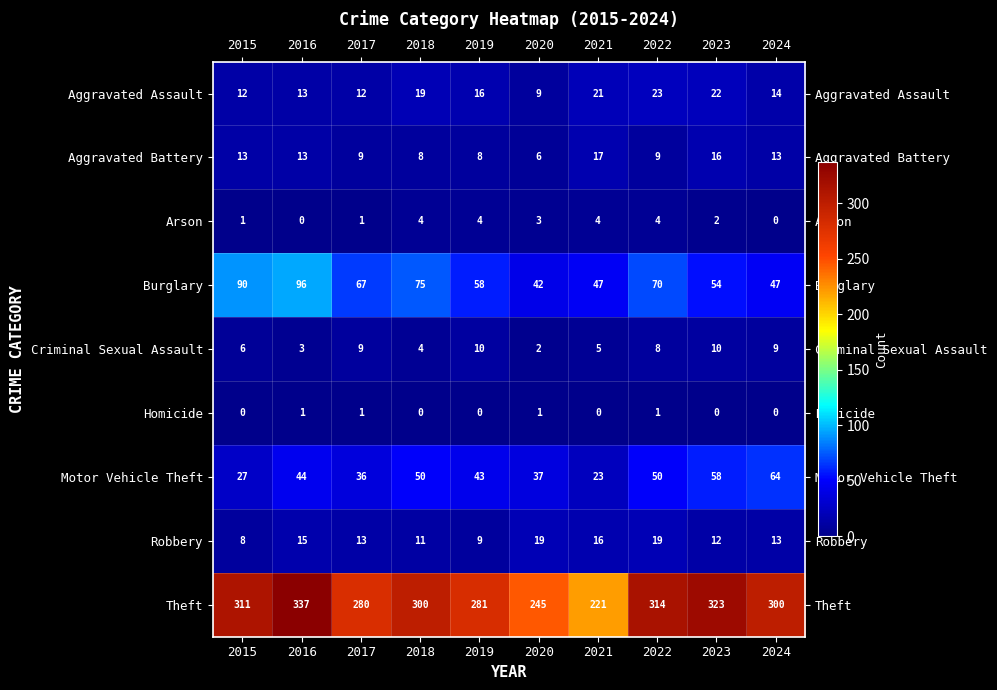

At which category does the chart reach its peak across all series?

2016